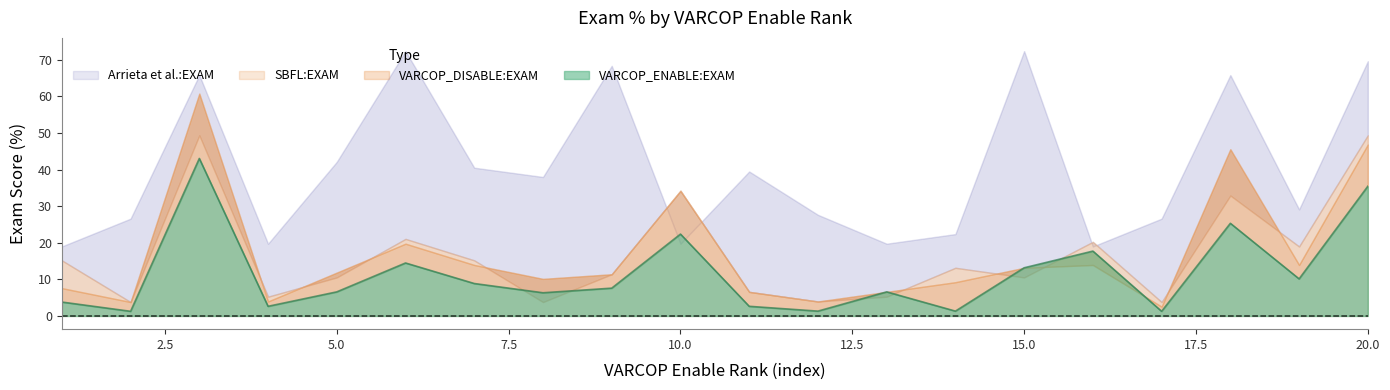

True or false: VARCOP_DISABLE_BUGGY_PC_DETECTION:EXAM and SBFL:EXAM intersect in this chart.

True